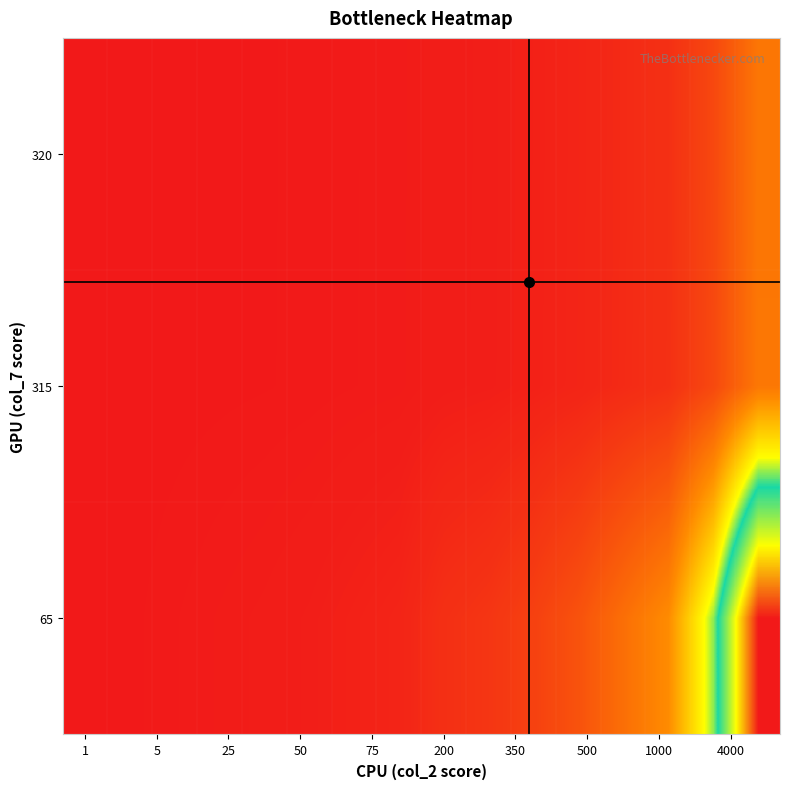

How many series are shown in this chart?

3